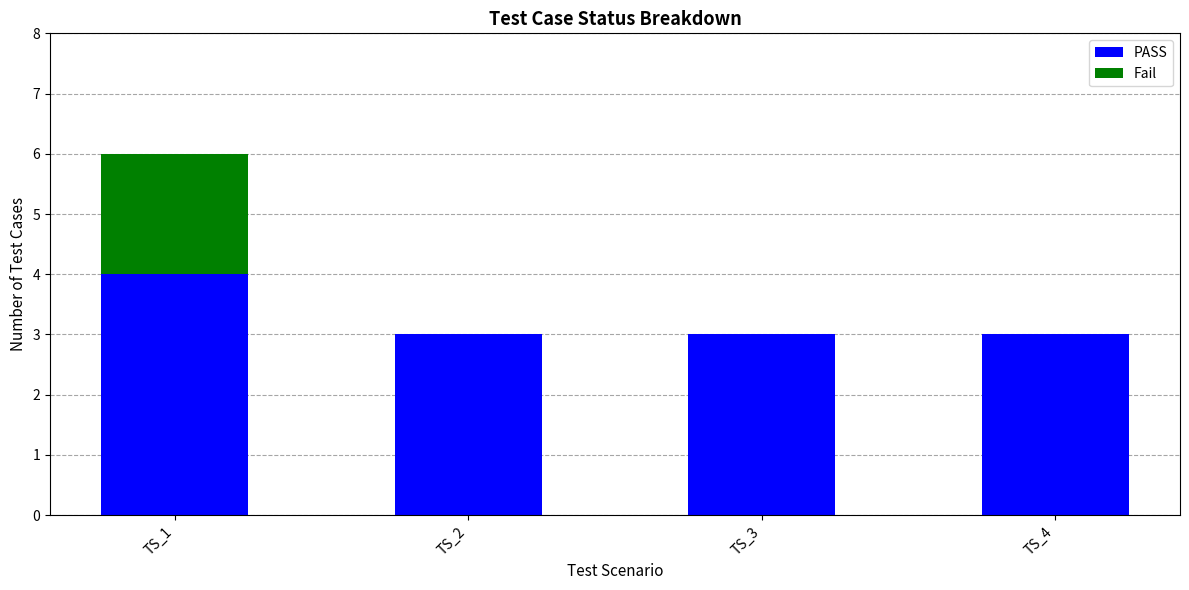

What is the total value across all series at TS_1?

6